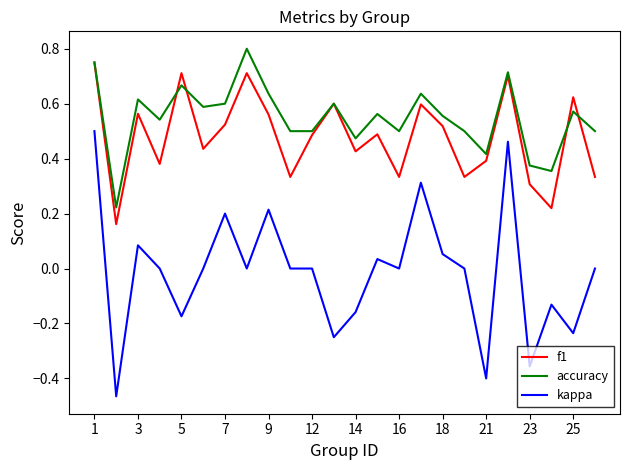

What are all the series names shown in the legend?

f1, accuracy, kappa